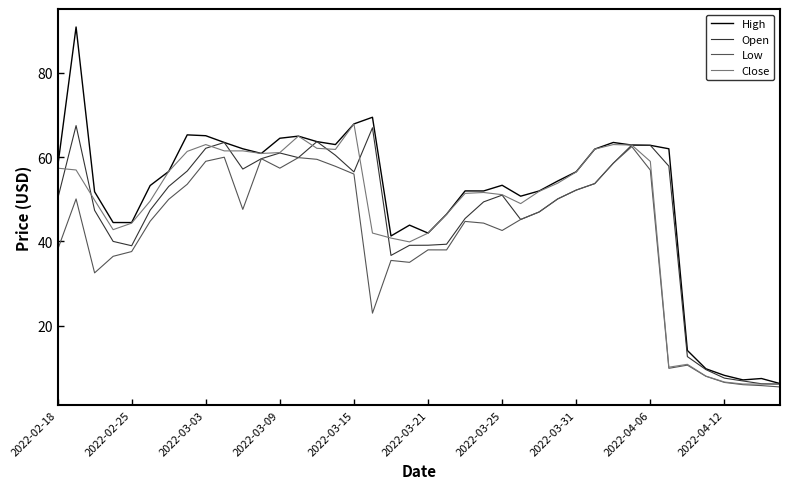

What is the highest value of the Close series?

67.9